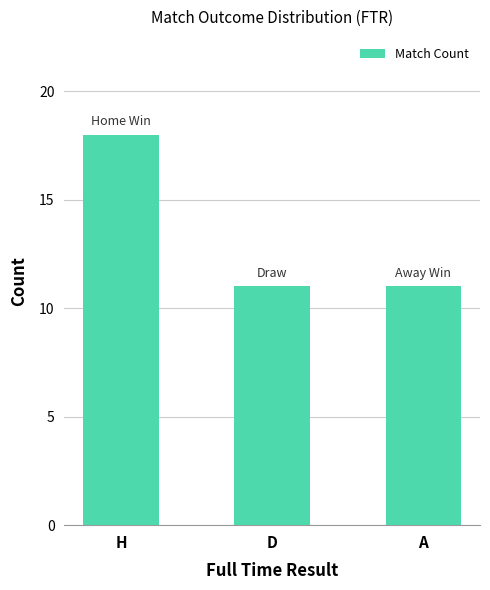

What is the label of the 3rd bar from the right?

H